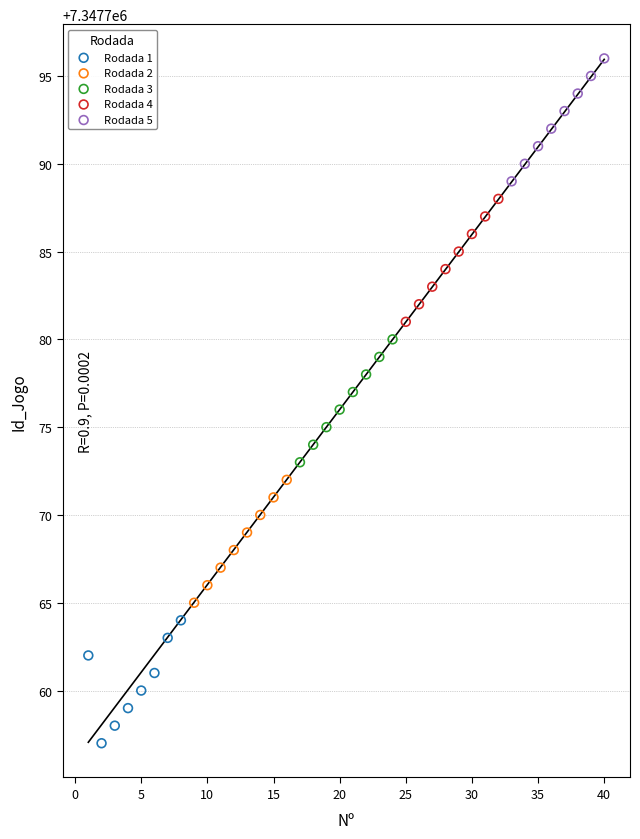

Which series reaches the maximum Y coordinate?

Rodada 5